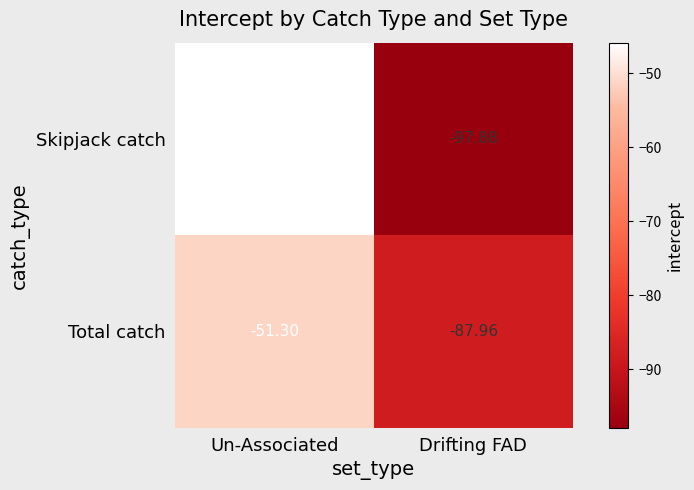

Rank the series by their average value, from highest to lowest.

Total catch, Skipjack catch